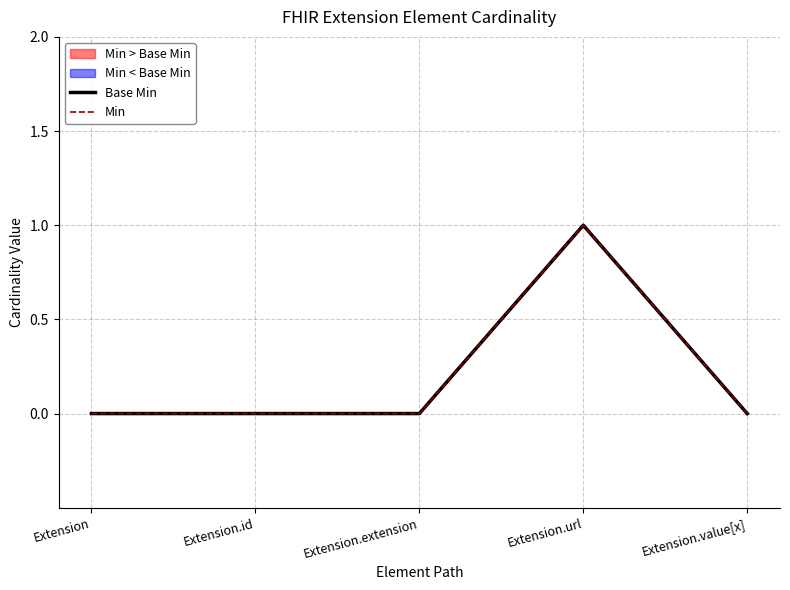

How many categories are shown in the chart?

5